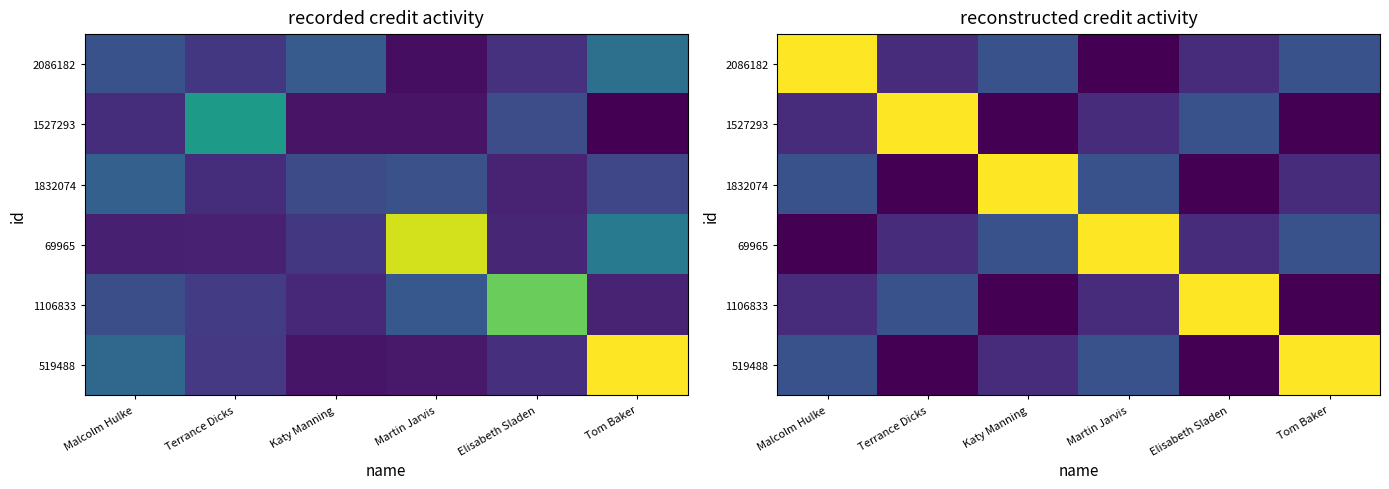

Reading right to left, transcribe all the data shown in this chart.

row_0: 1148969.2	861726.9	574484.6	1148969.2	861726.9	2872423.0
row_1: 574484.6	1148969.2	861726.9	574484.6	2872423.0	861726.9
row_2: 861726.9	574484.6	1148969.2	2872423.0	574484.6	1148969.2
row_3: 1148969.2	861726.9	2872423.0	1148969.2	861726.9	574484.6
row_4: 574484.6	2872423.0	861726.9	574484.6	1148969.2	861726.9
row_5: 2872423.0	574484.6	1148969.2	861726.9	574484.6	1148969.2